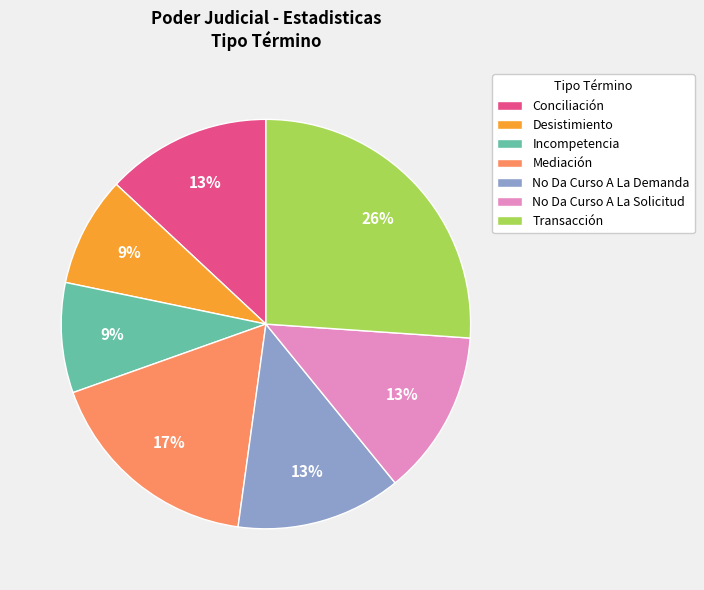

Which category has the biggest portion of the pie?

Transacción